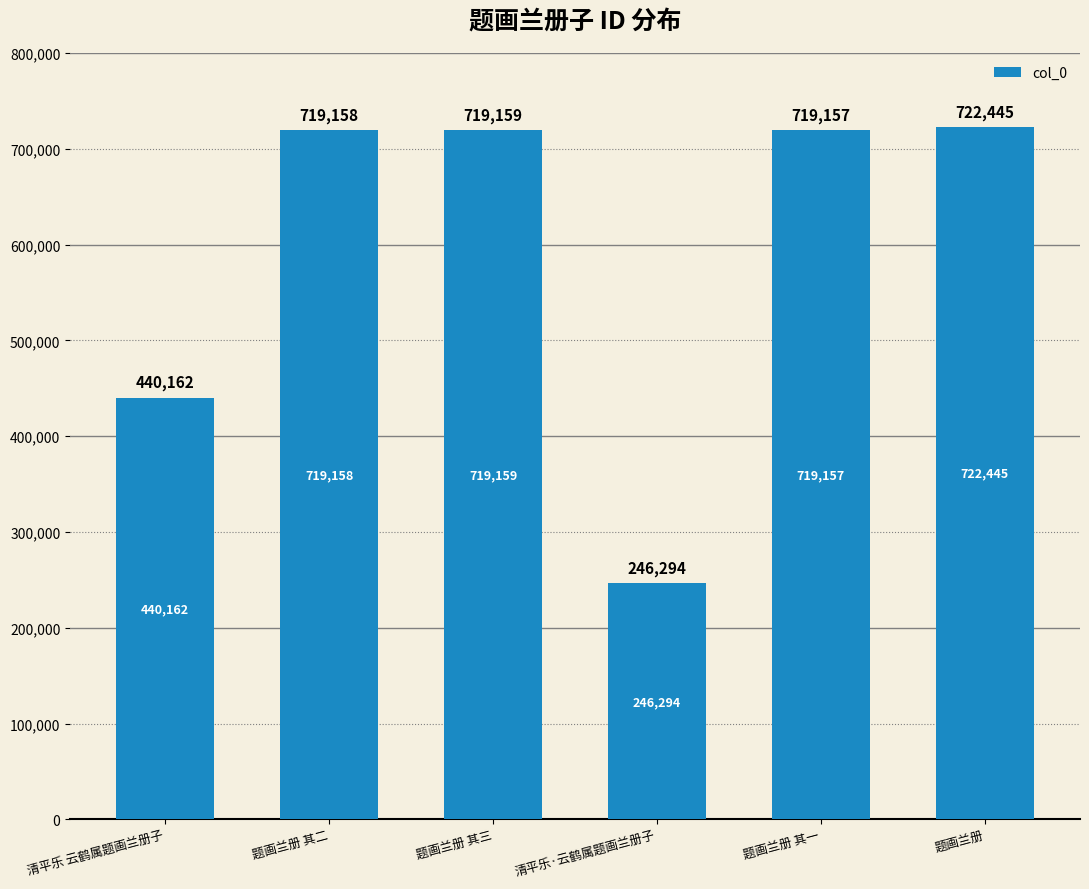

What is the average value?

594396